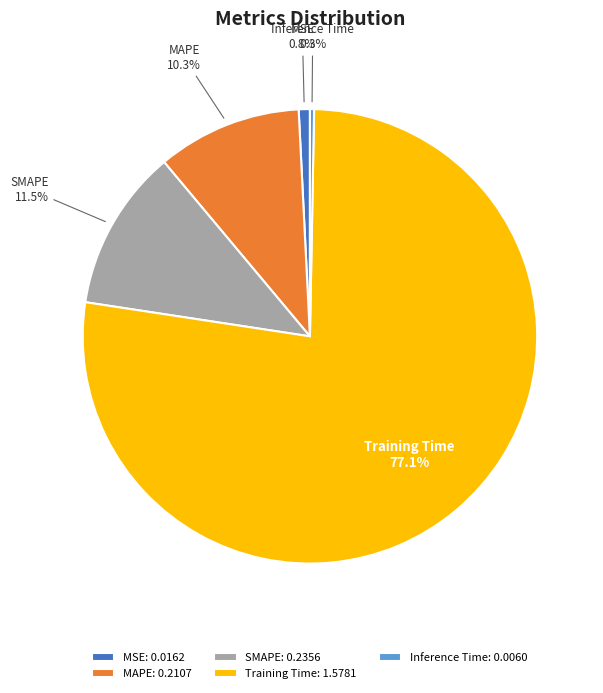

Is there any slice that represents more than half of the pie?

Yes